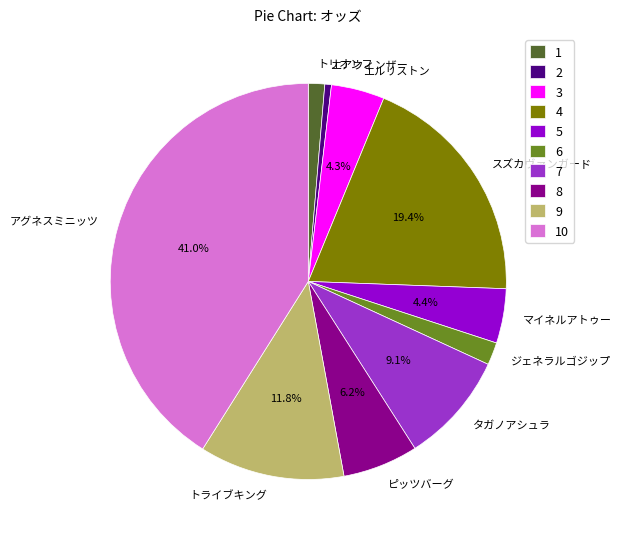

Which slice is the largest?

アグネスミニッツ